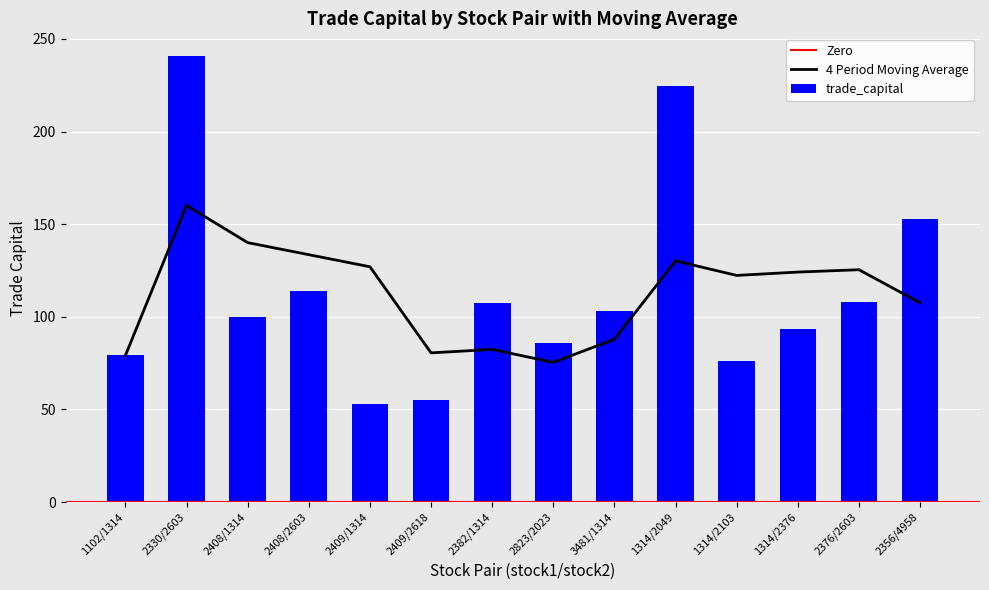

Where is trade_capital nearest to the value 147?

2356/4958